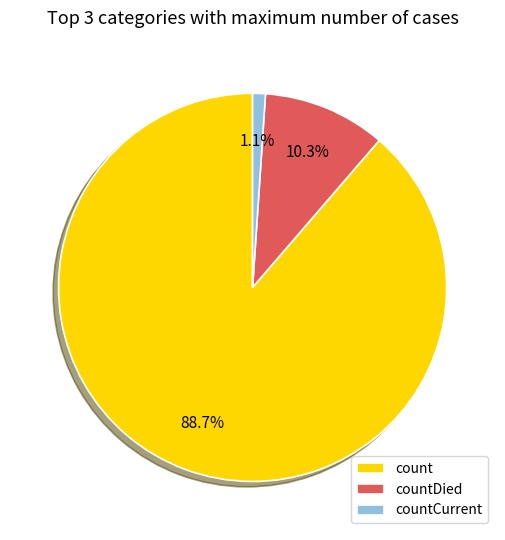

To the nearest percent, what is the difference between the countDied and countCurrent slice percentages?

9%